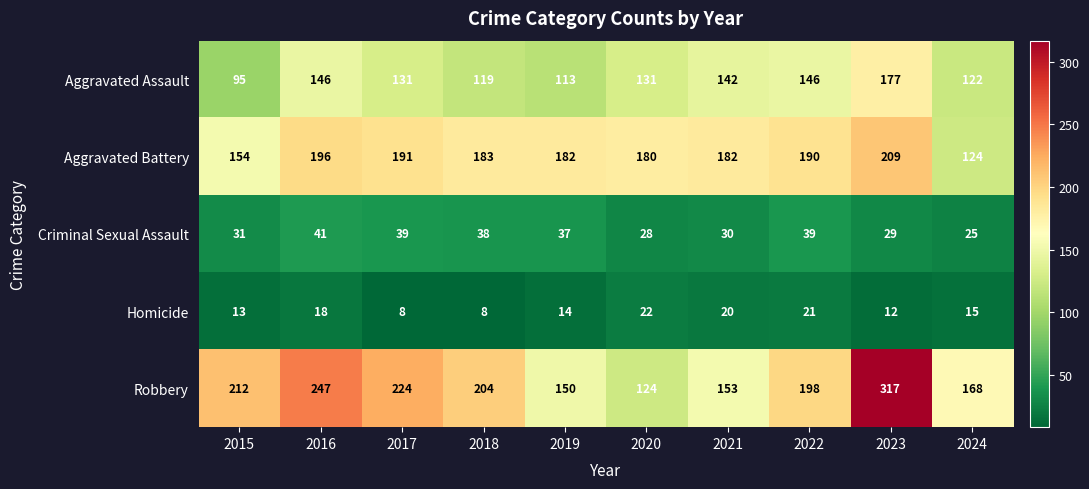

What is the maximum value shown in the chart?

317